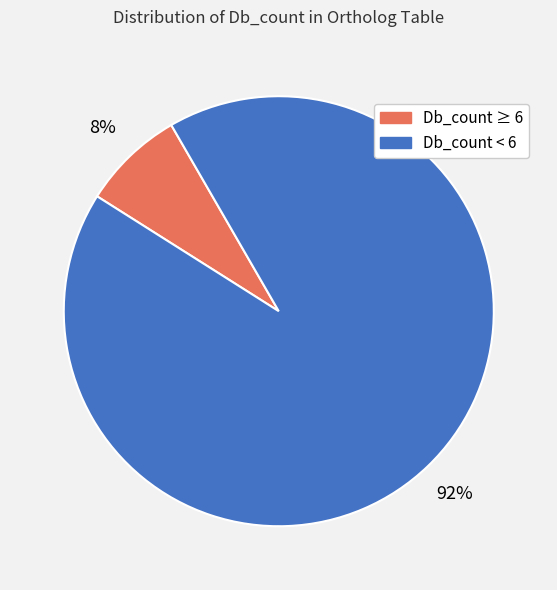

The Db_count ≥ 6 slice represents 13% of the pie. True or false?

False